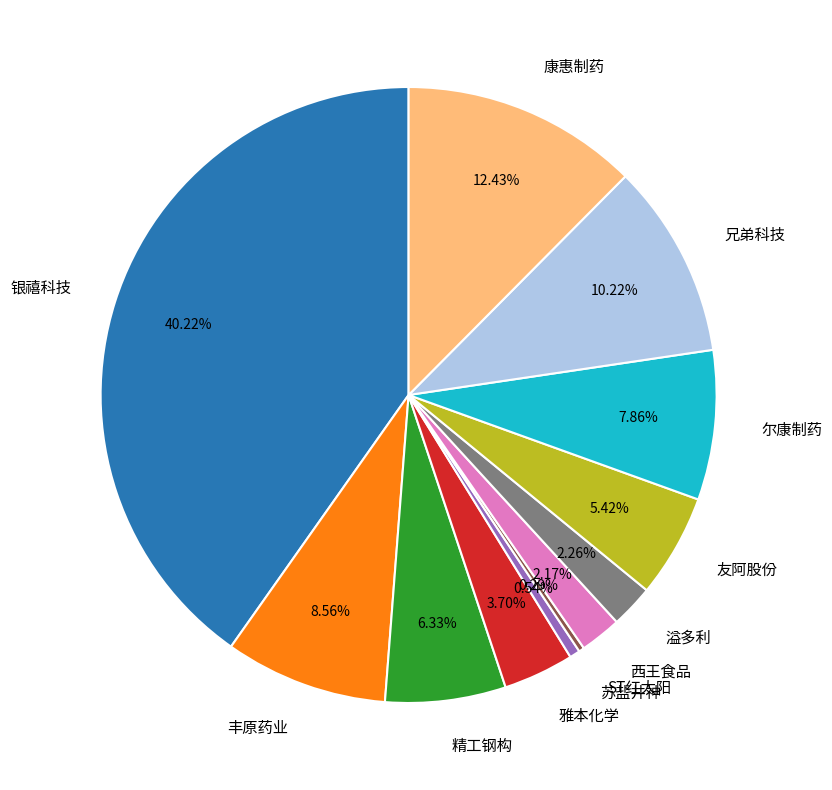

Which slice is the largest?

银禧科技